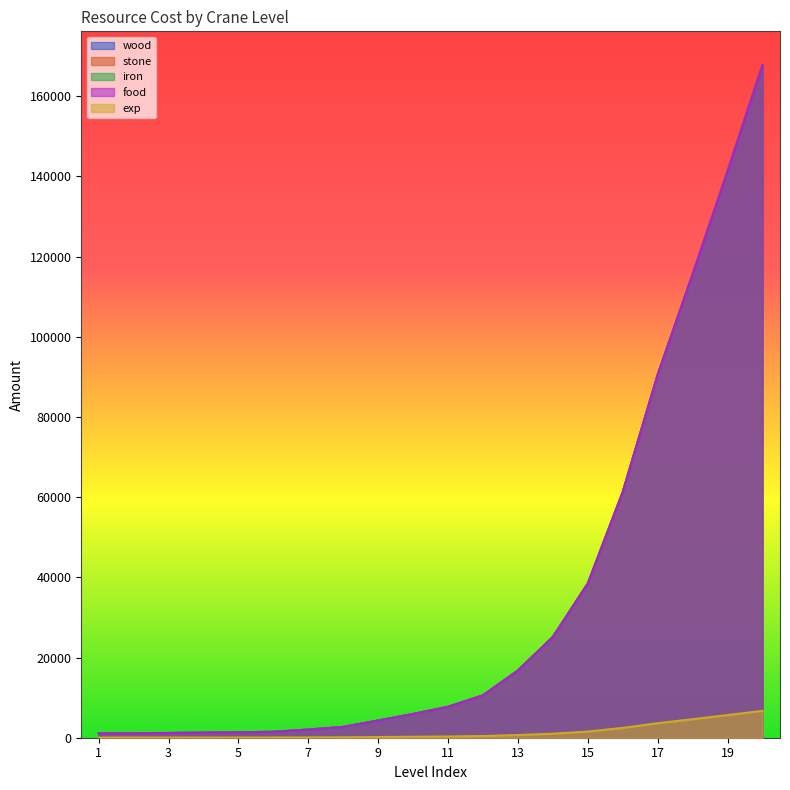

True or false: wood has more than 1 points higher than both neighbors.

False